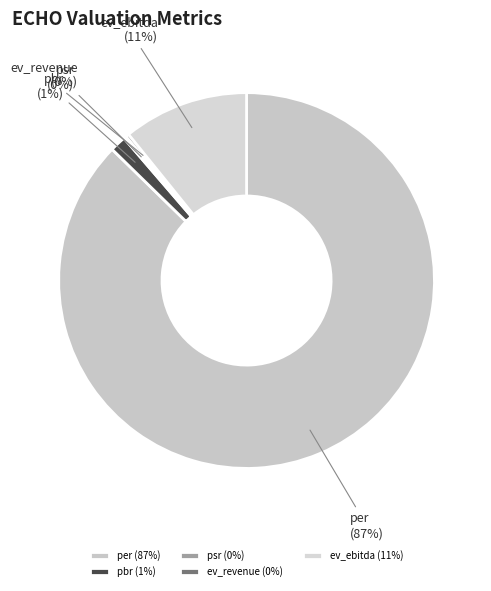

Does any single category account for the majority?

Yes